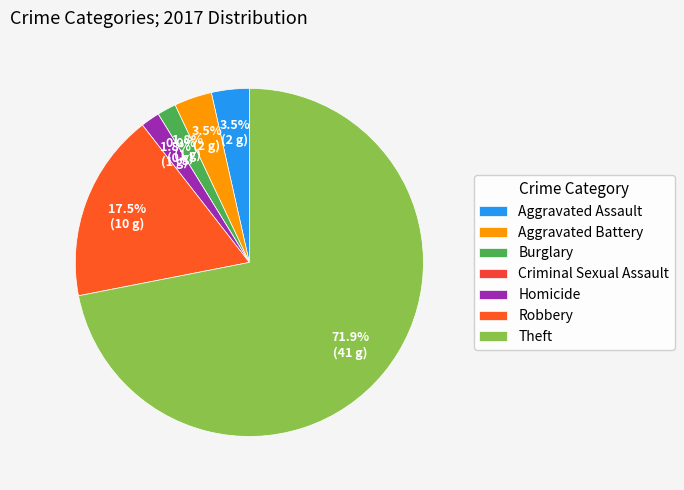

Which slice is the smallest?

Criminal Sexual Assault